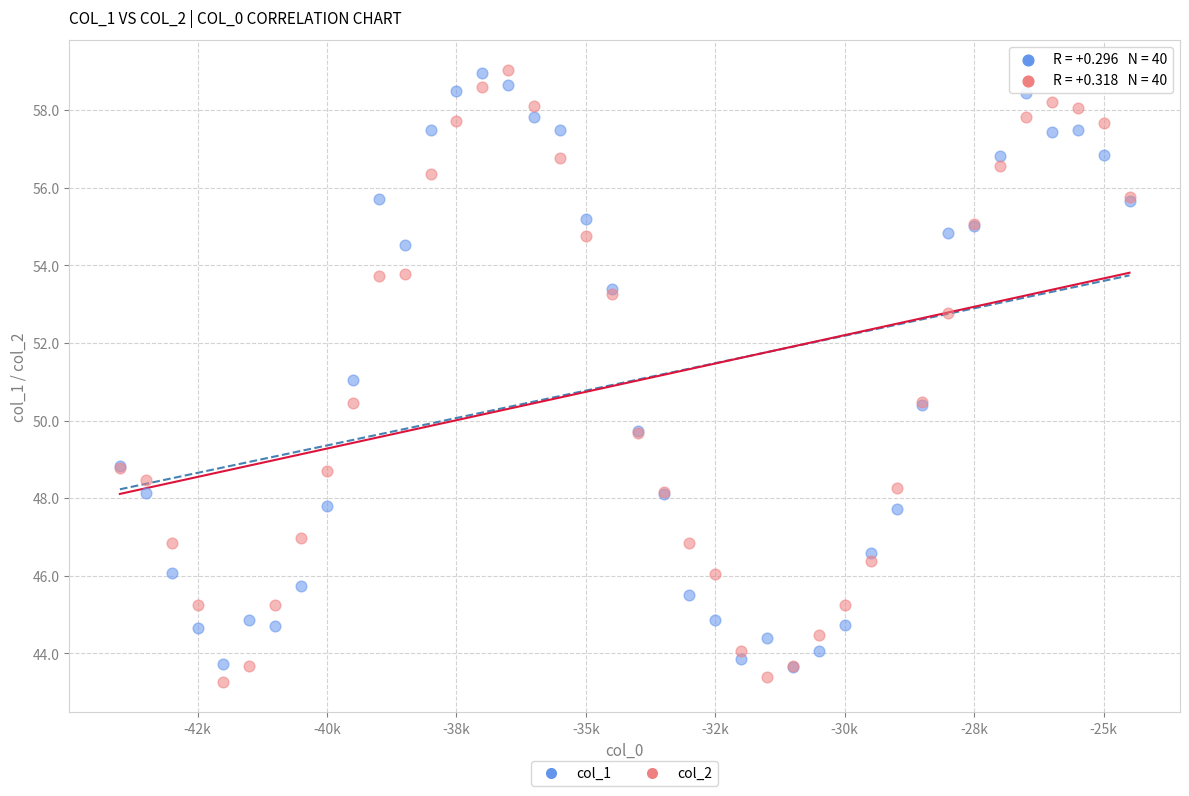

What are all the series names shown in the legend?

col_1, col_2